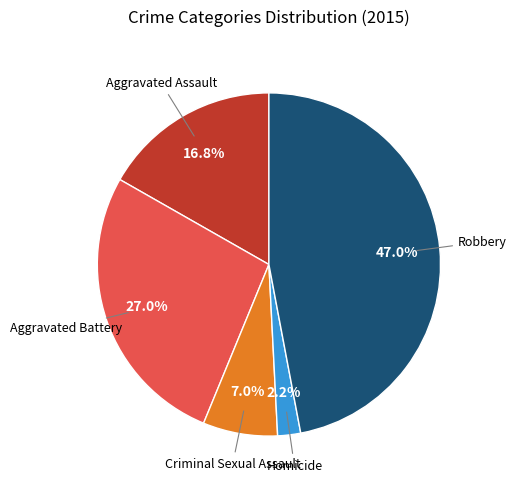

Is there any slice that represents more than half of the pie?

No